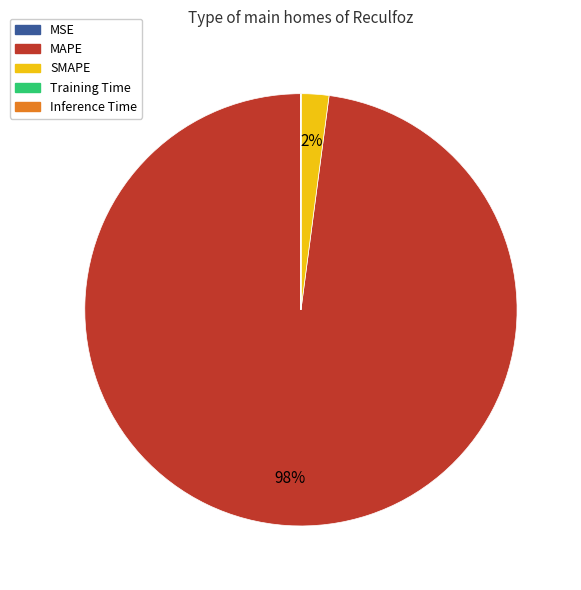

True or false: SMAPE accounts for 2% of the total.

True